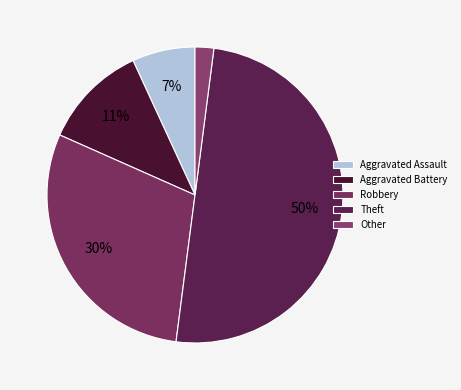

The Robbery slice represents 39% of the pie. True or false?

False